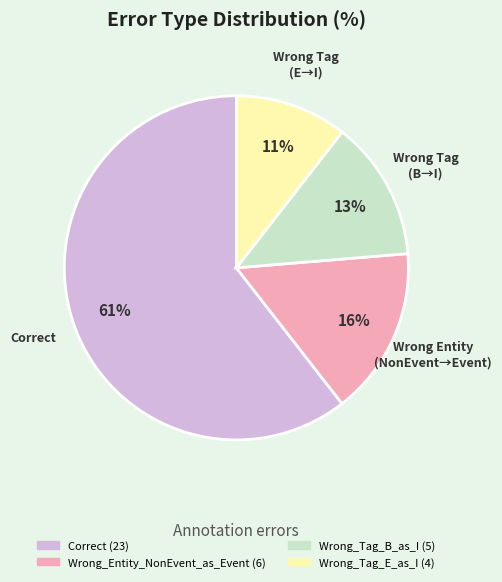

Which slice is the smallest?

Wrong_Tag_E_as_I